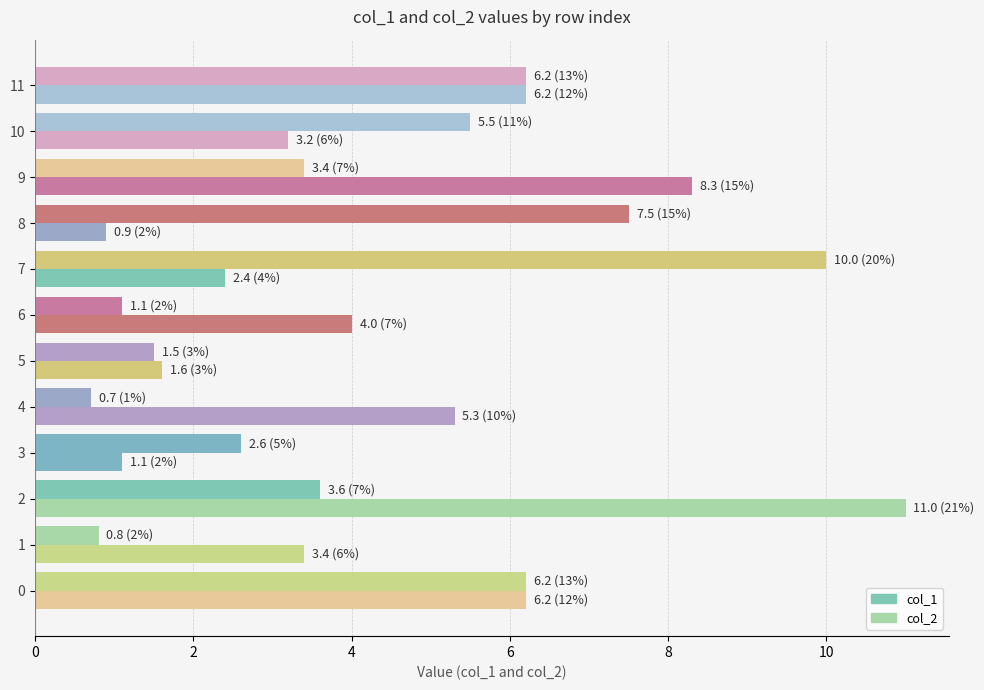

How many series are shown in this chart?

2